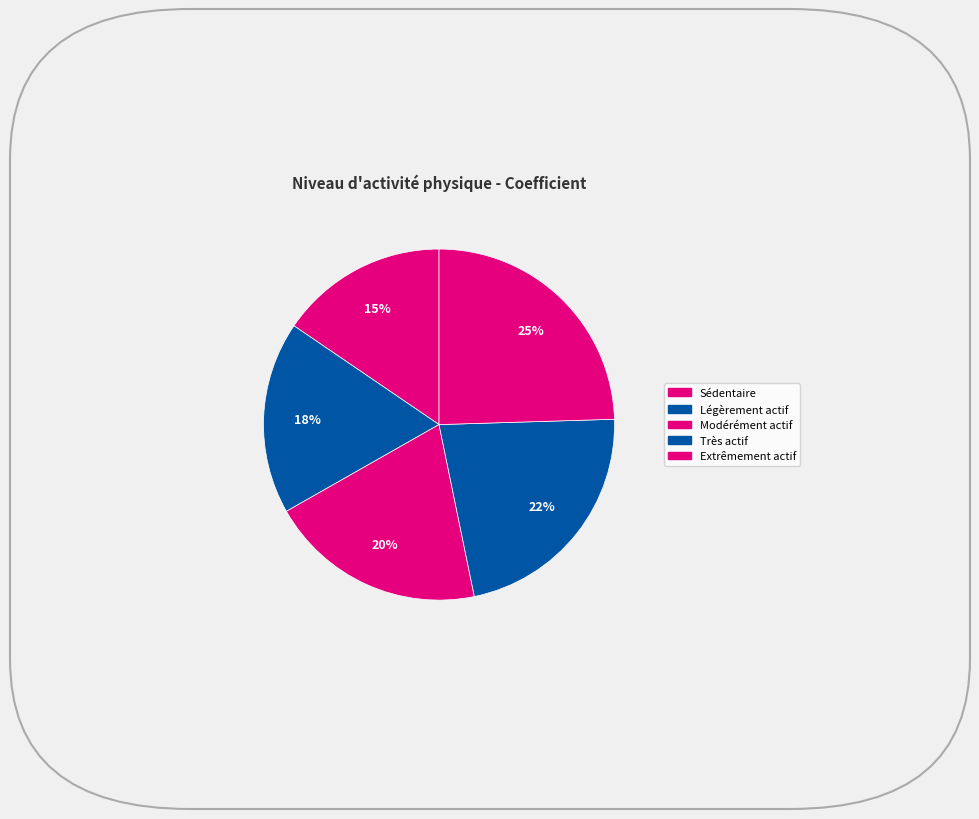

How many segments does this pie chart have?

5